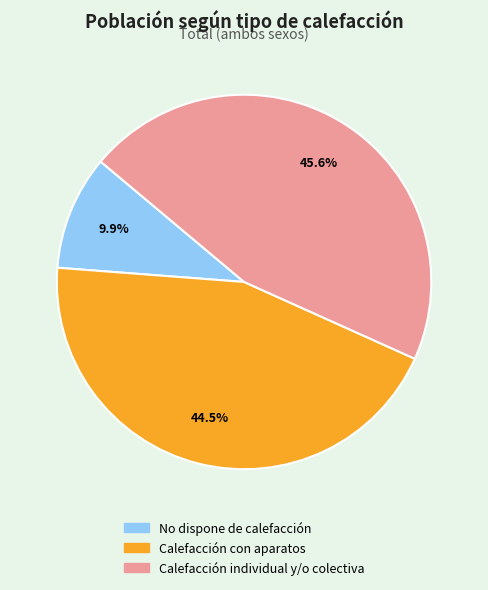

What is the smallest slice in the pie chart?

No dispone de calefacción